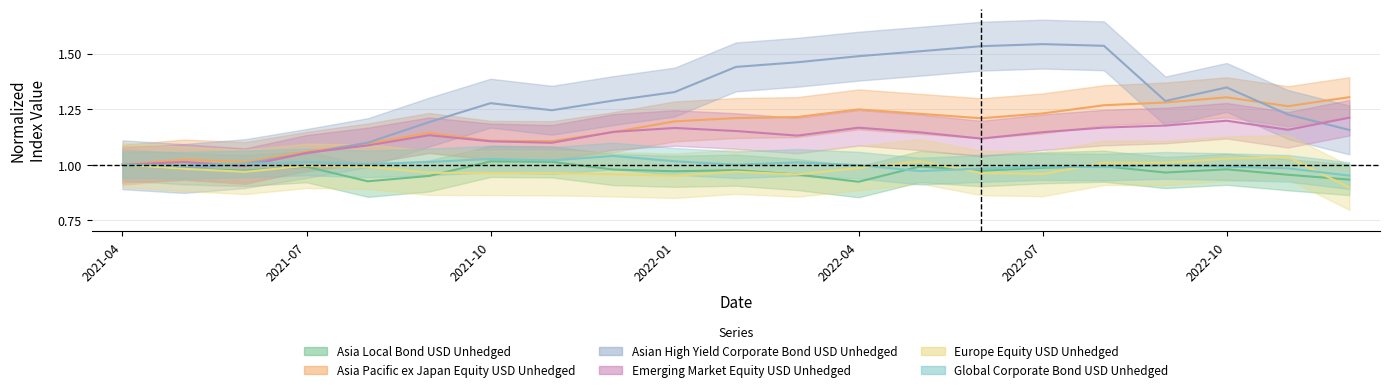

Where is the first local maximum for Europe Equity USD Unhedged?

2021-07